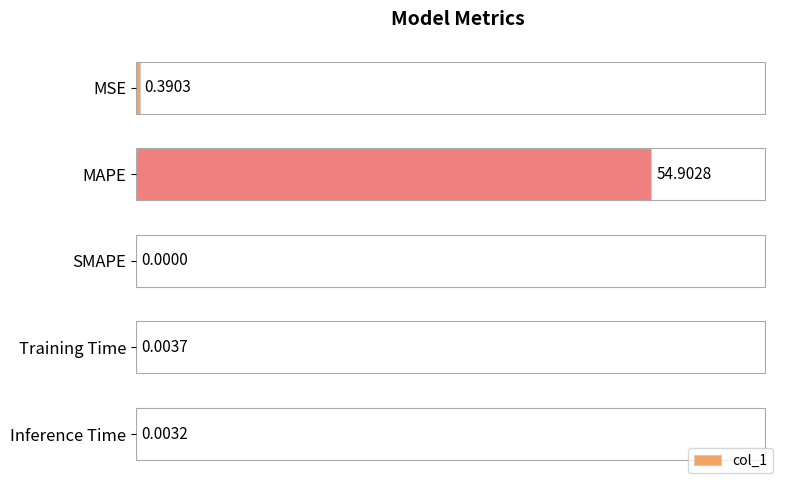

What is the change in value from MAPE to Inference Time?

-54.9